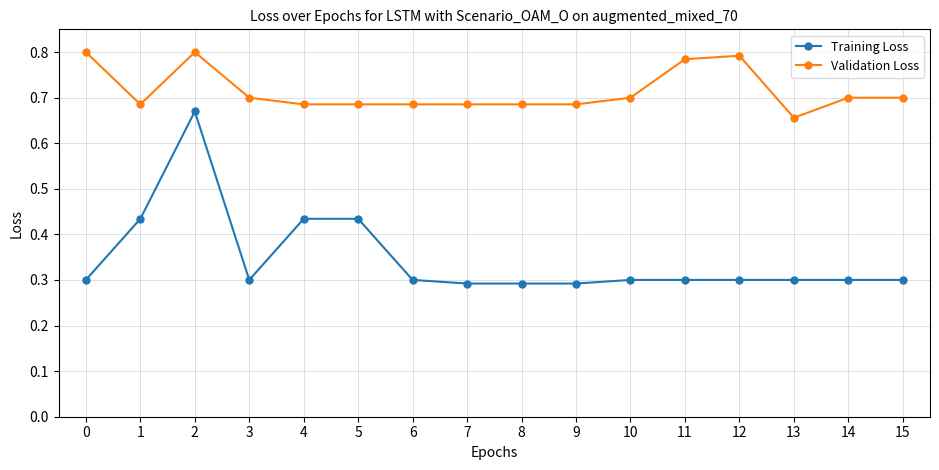

Which series has the largest range (max minus min)?

Training Loss